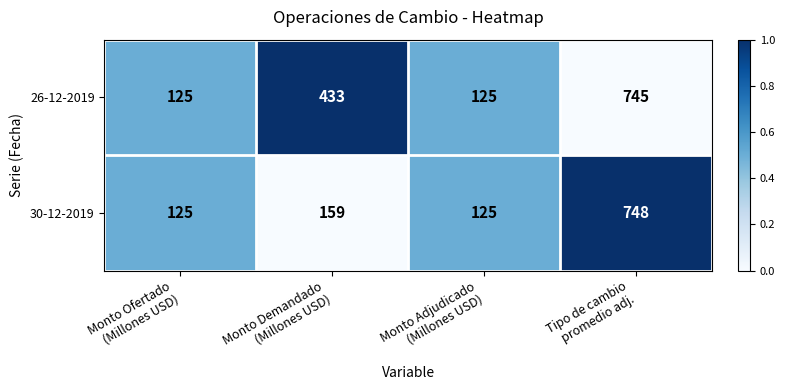

How many data points in 26-12-2019 are less than 433?

2